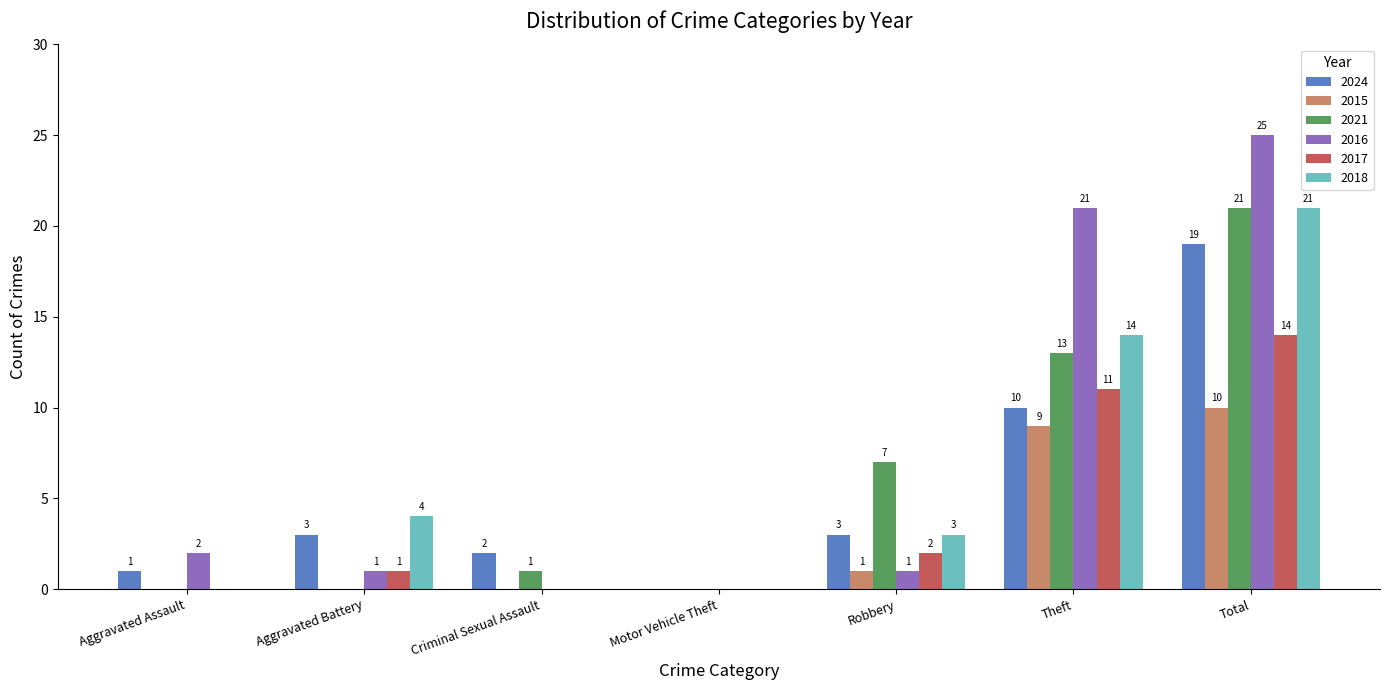

True or false: 2024 has a value of 1 at Criminal Sexual Assault.

False